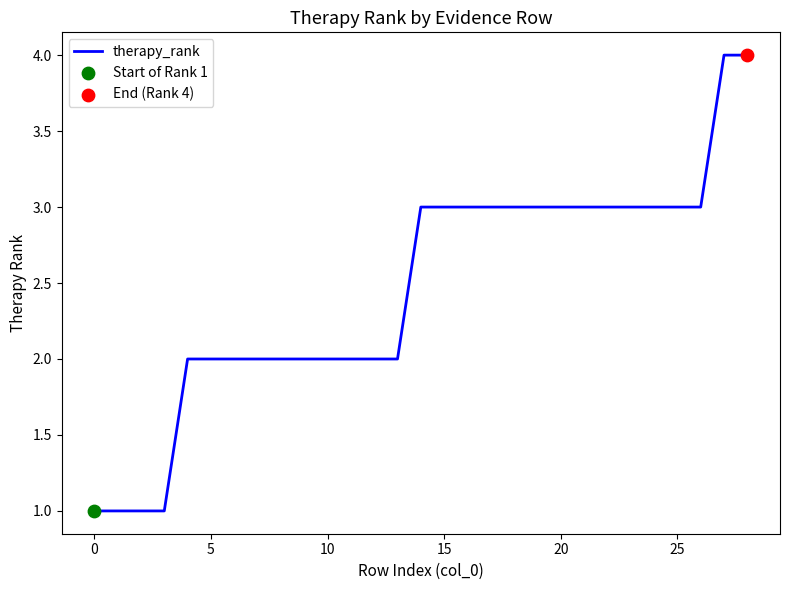

What is the difference between the maximum and minimum values?

3